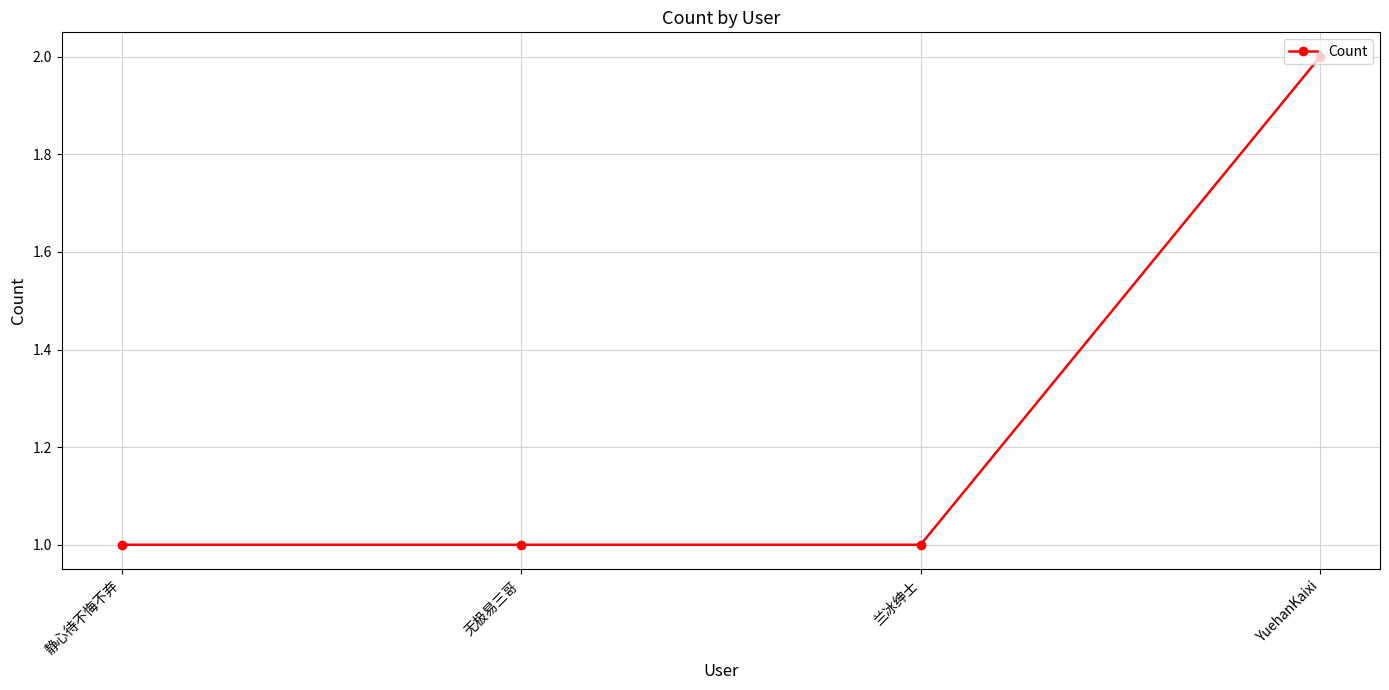

The chart shows a value of 0 at 静心待不悔不弃. True or false?

False